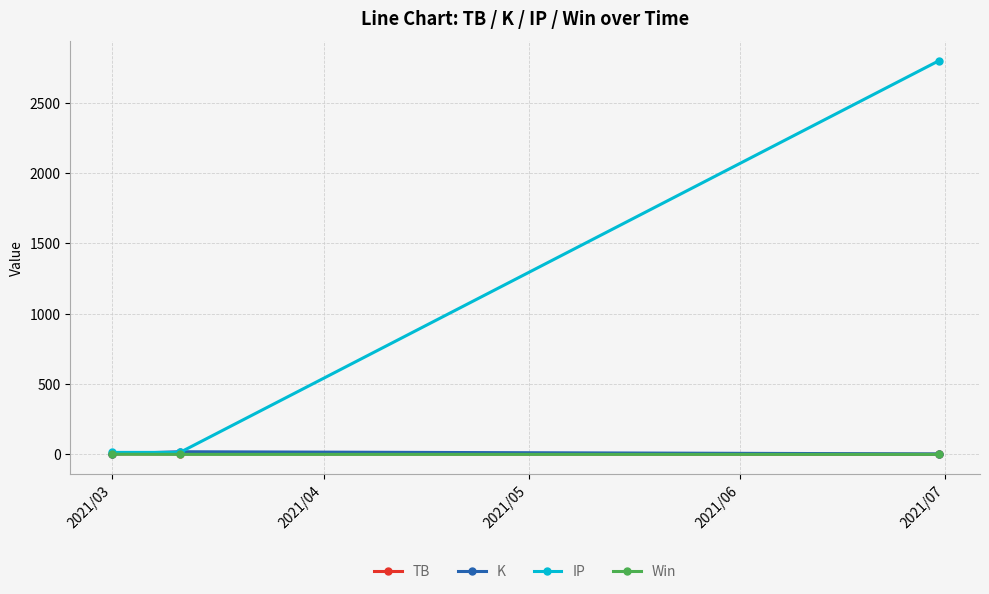

What is the highest value of the IP series?

2797.6